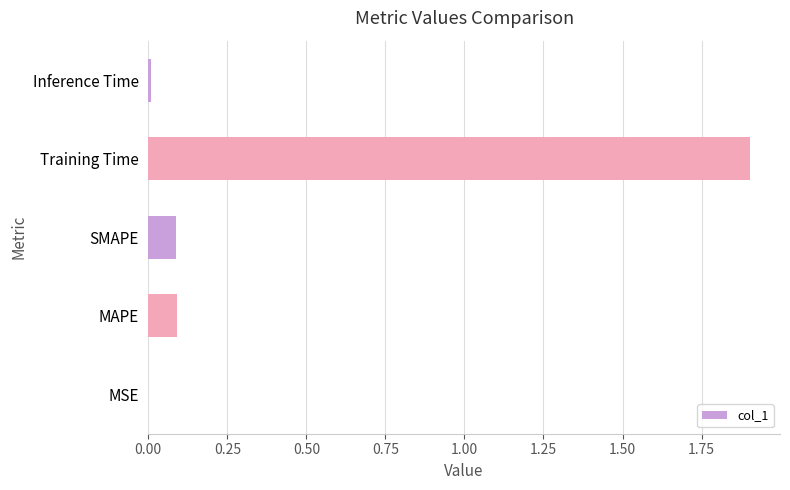

What is the sum of all values?

2.1